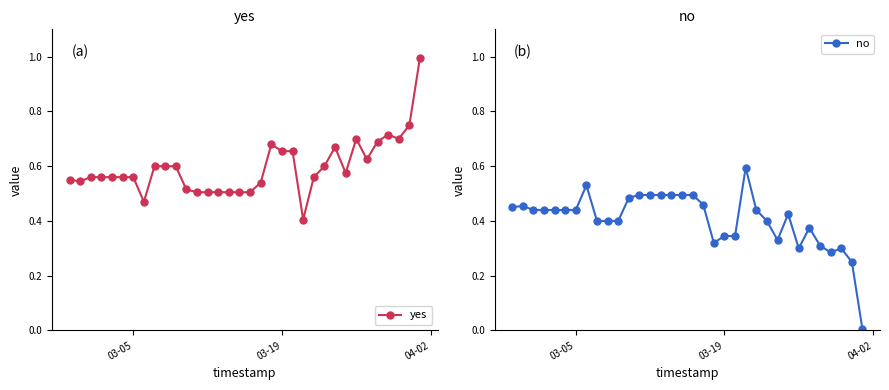

True or false: yes has more than 0 interior local peaks.

True